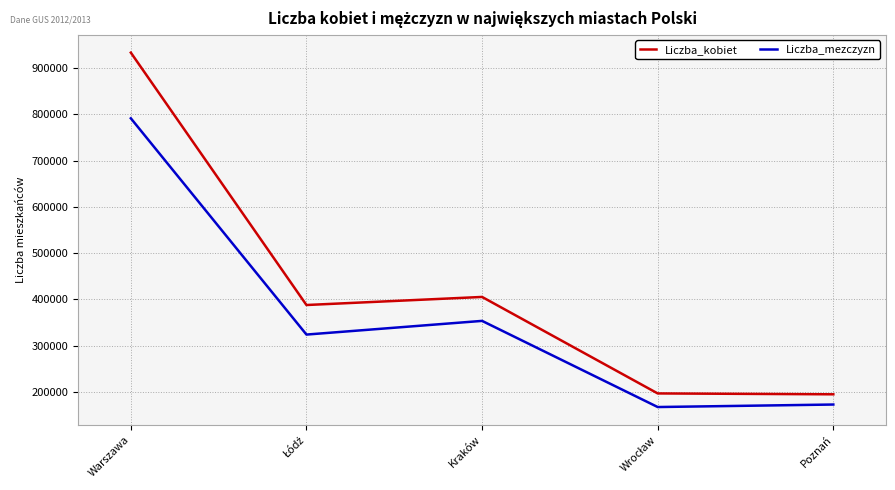

True or false: Liczba_kobiet and Liczba_mezczyzn intersect in this chart.

False